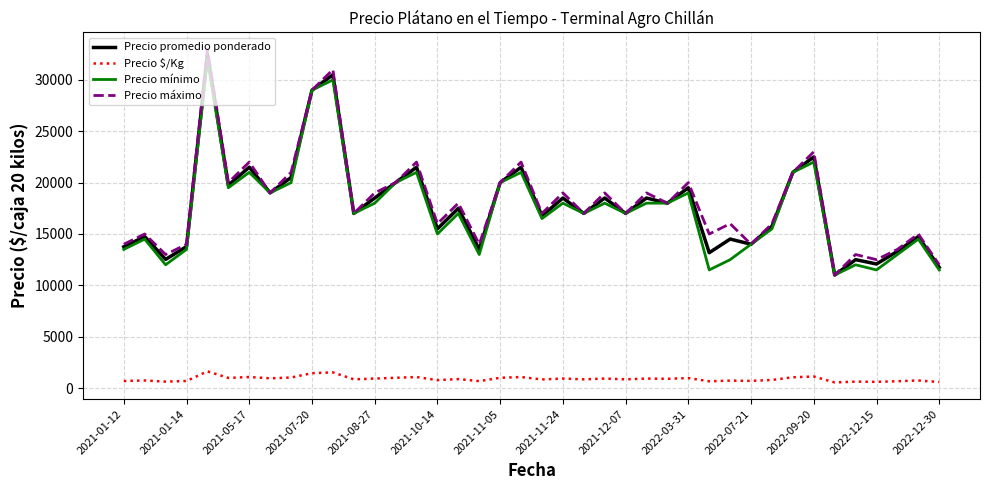

What is the maximum value for Precio mínimo?

32000